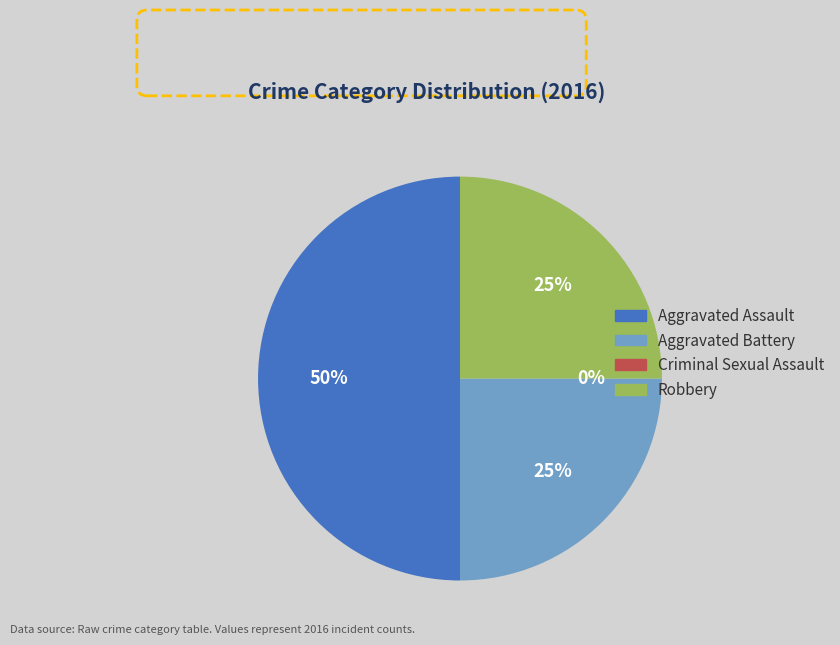

Rank the categories by value from highest to lowest.

Aggravated Assault, Aggravated Battery, Robbery, Criminal Sexual Assault